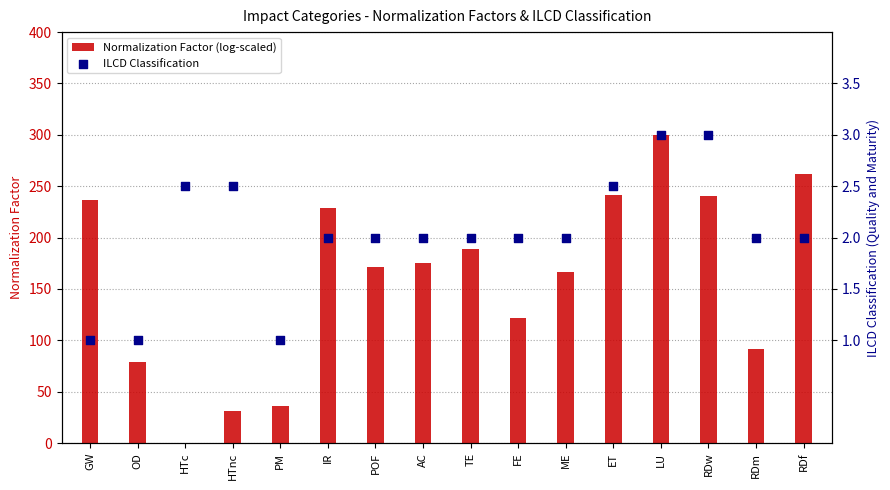

Is the value of ILCD Classification at LU greater than the value of Normalization Factor (log-scaled) at POF?

No